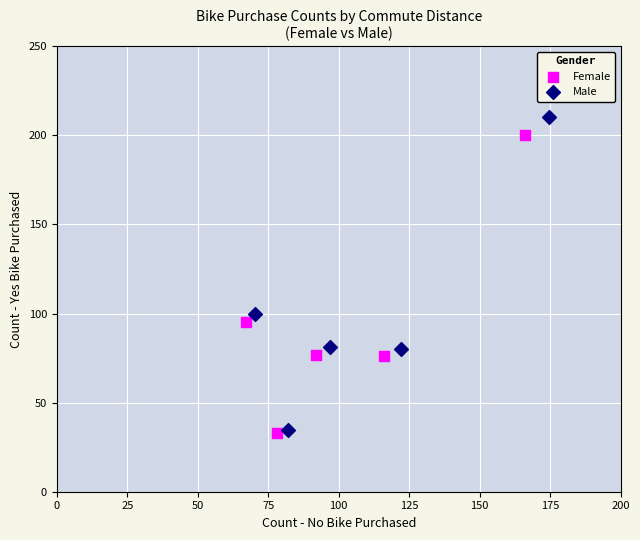

Which series reaches the maximum Y coordinate?

Male